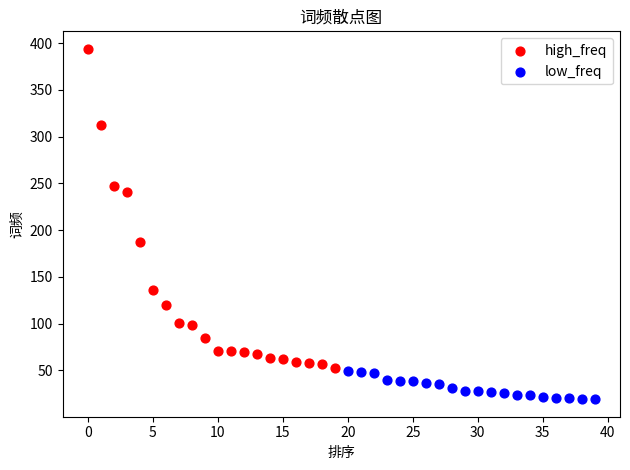

Which series contains the highest Y value?

high_freq